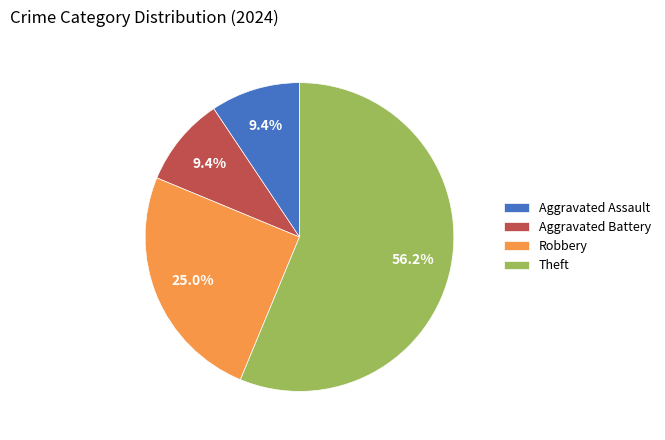

Is the sum of Theft and Aggravated Battery greater than half?

Yes